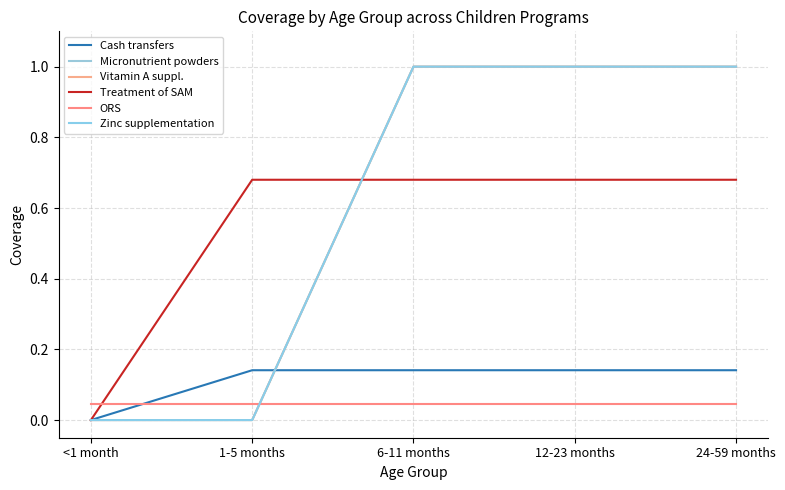

Reading left to right, extract all data points from this chart.

Cash transfers: 0.0	0.1	0.1	0.1	0.1
Micronutrient powders: 0.0	0.0	1.0	1.0	1.0
Vitamin A suppl.: 0.0	0.0	1.0	1.0	1.0
Treatment of SAM: 0.0	0.7	0.7	0.7	0.7
ORS: 0.0	0.0	0.0	0.0	0.0
Zinc supplementation: 0.0	0.0	1.0	1.0	1.0